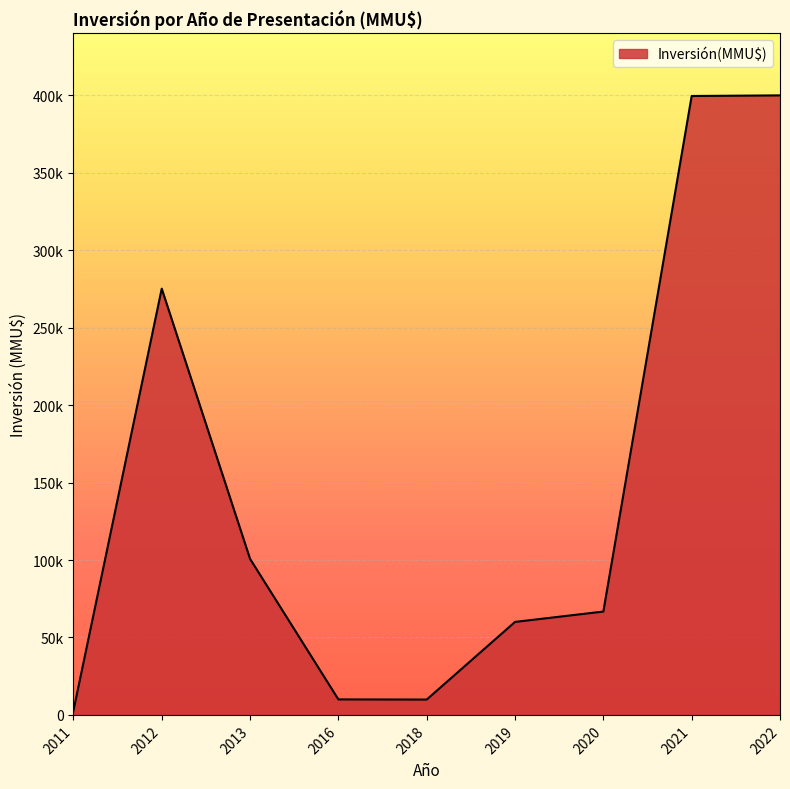

Is this an area chart (filled region under the line)?

Yes